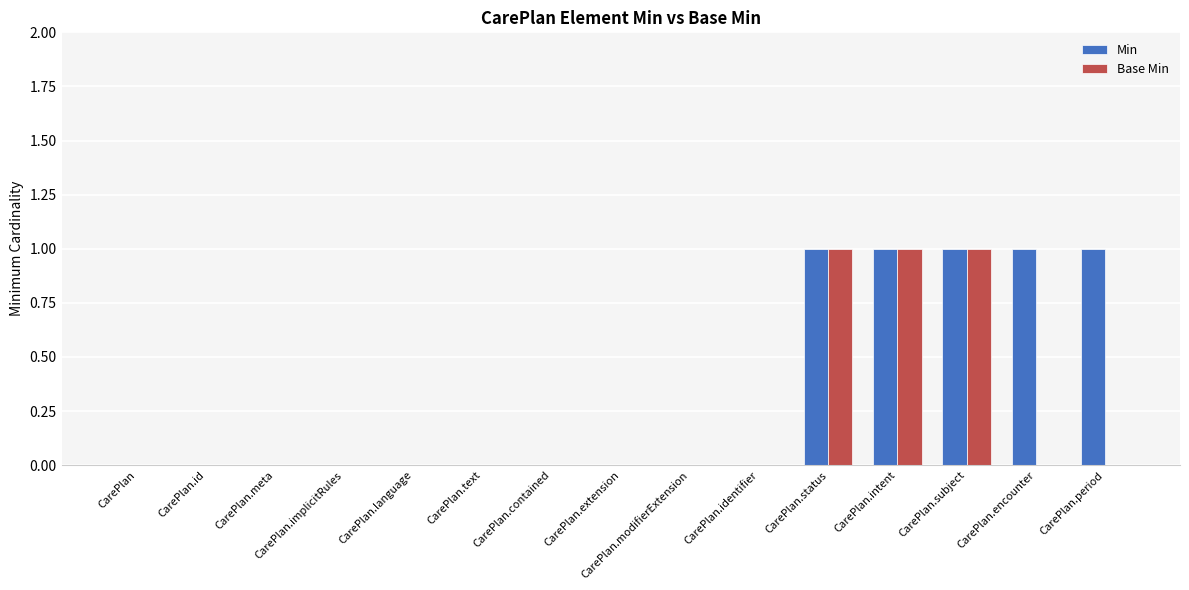

Between CarePlan.subject and CarePlan.encounter, which series saw the biggest shift?

Base Min